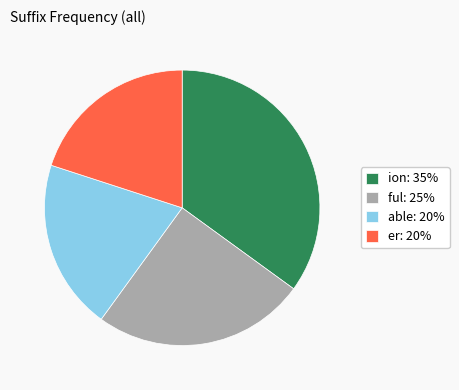

Does ion account for over 50% of the chart?

No